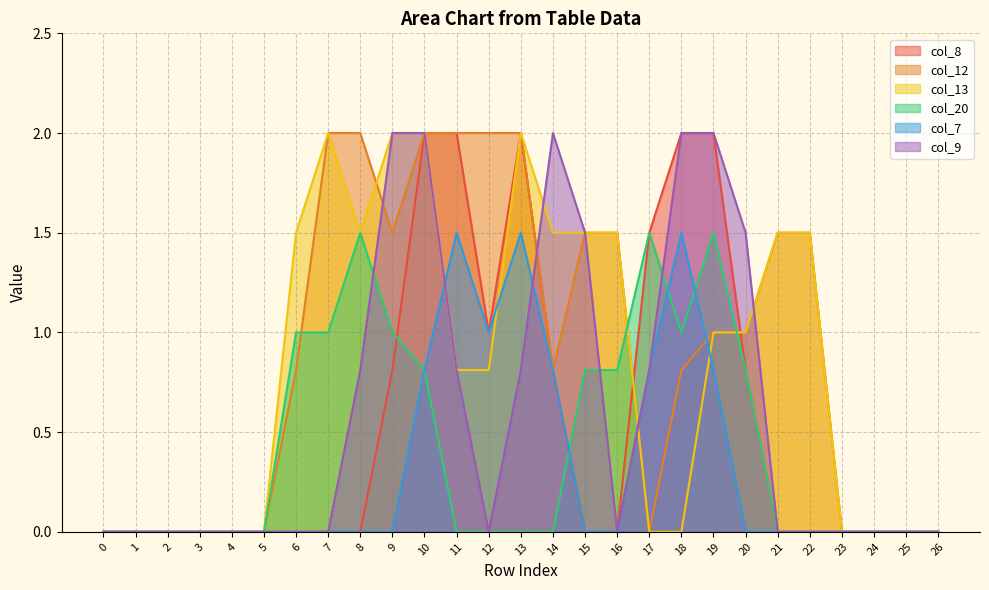

True or false: col_13 has a value of 0.8 at 15.

False